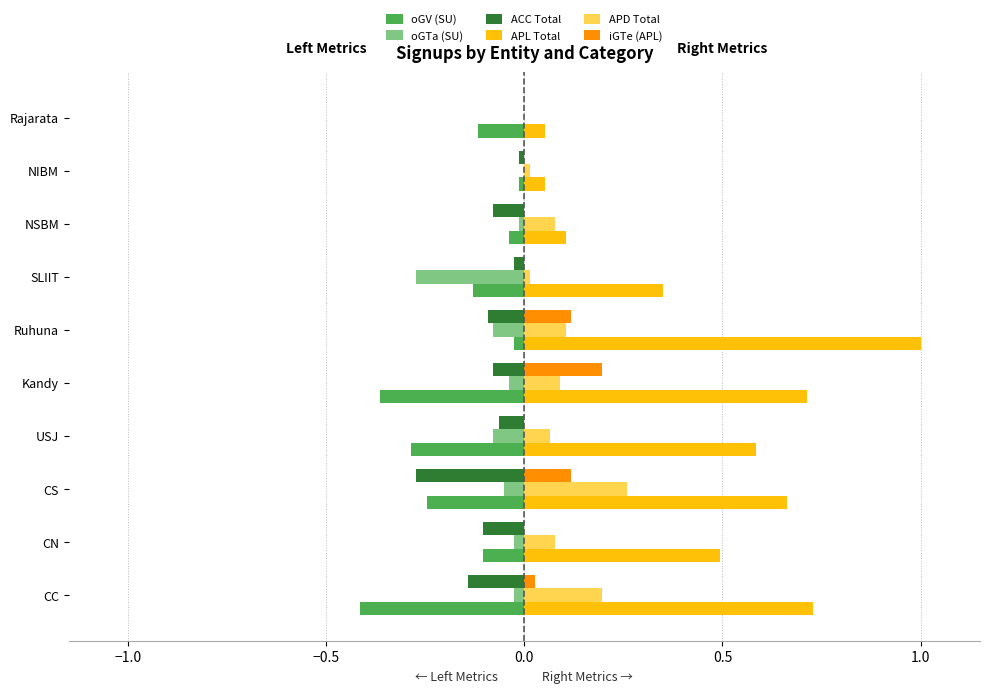

What are all the series names shown in the legend?

oGV (SU), oGTa (SU), ACC Total, APL Total, APD Total, iGTe (APL)